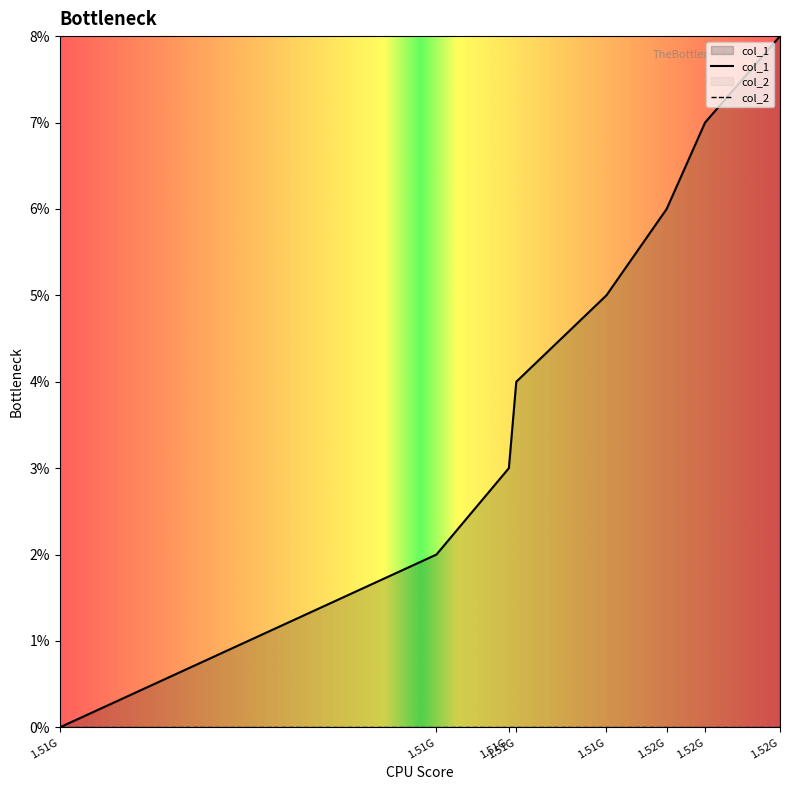

What is the ratio of the value at 1513109036 to the value at 1514388770?

0.6